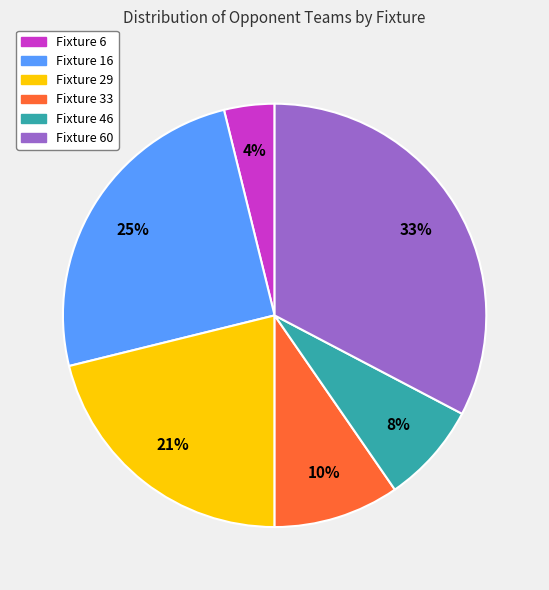

To the nearest percent, what percentage of the pie is Fixture 60?

33%